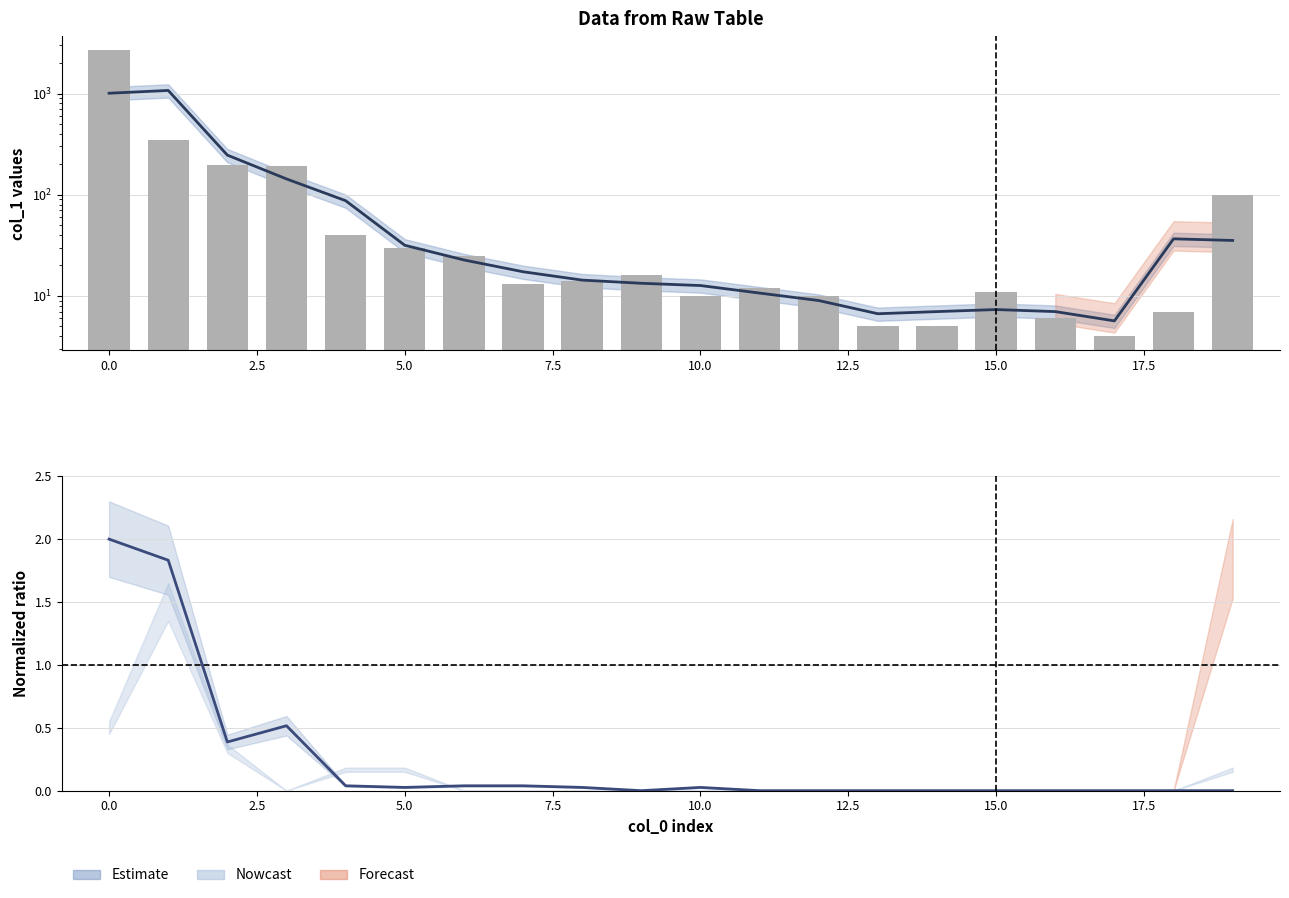

What is the difference between the highest and lowest values at 14?

7.0